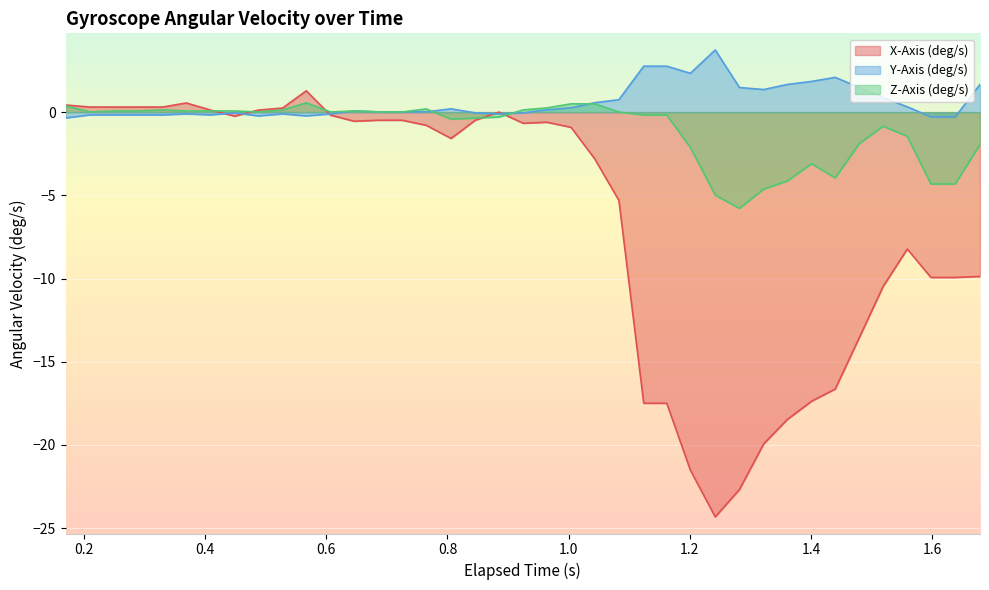

Which series has the largest total across all categories?

Y-Axis (deg/s)